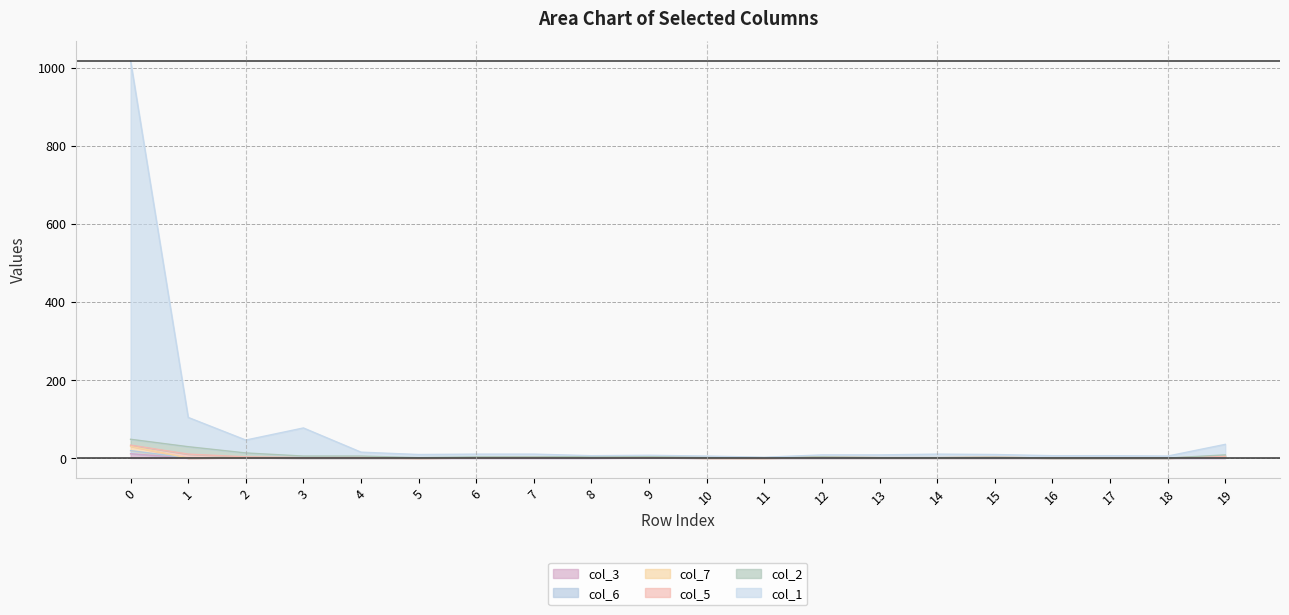

True or false: col_3 and col_7 intersect in this chart.

True